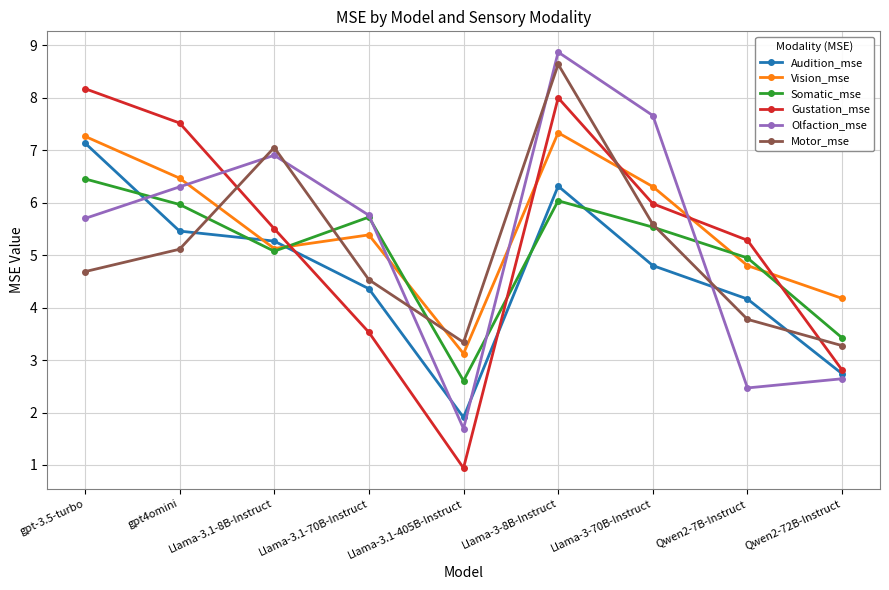

What is the label of the 3rd point from the right?

Llama-3-70B-Instruct